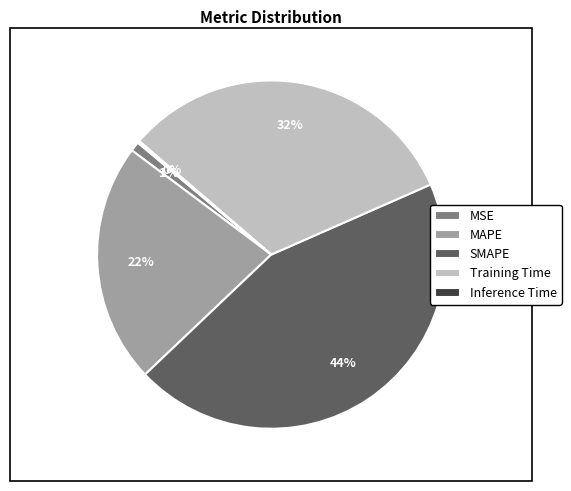

The MSE slice represents 1% of the pie. True or false?

True